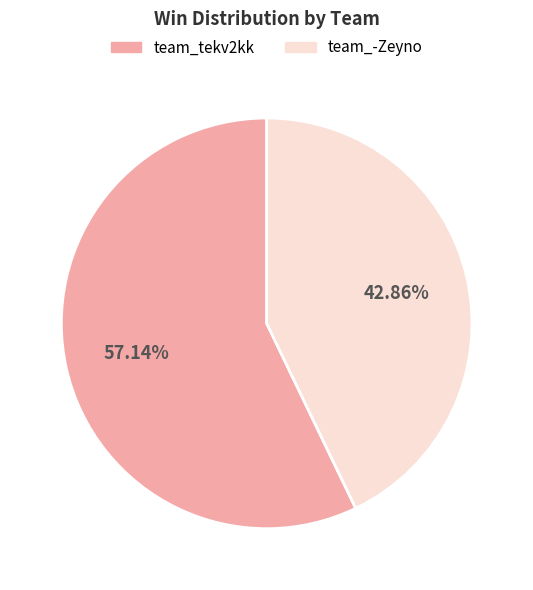

Combined, what portion of the pie is team_tekv2kk and team_-Zeyno?

100.0%